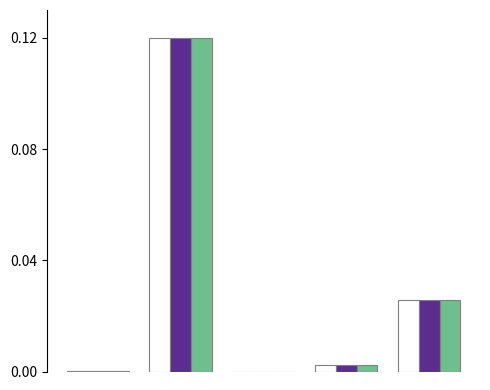

The value of col_1_white at 1 is 0.2. True or false?

False